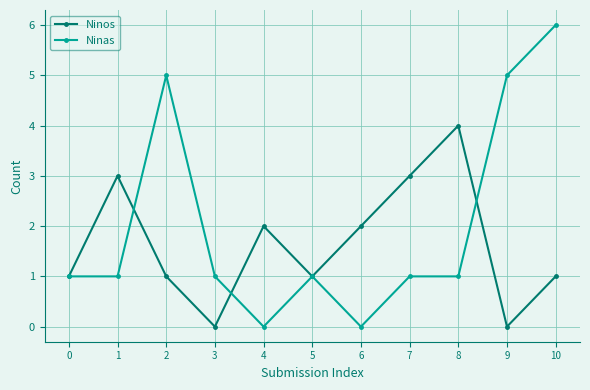

What is the value of the Ninos point at the 2nd from the left?

3